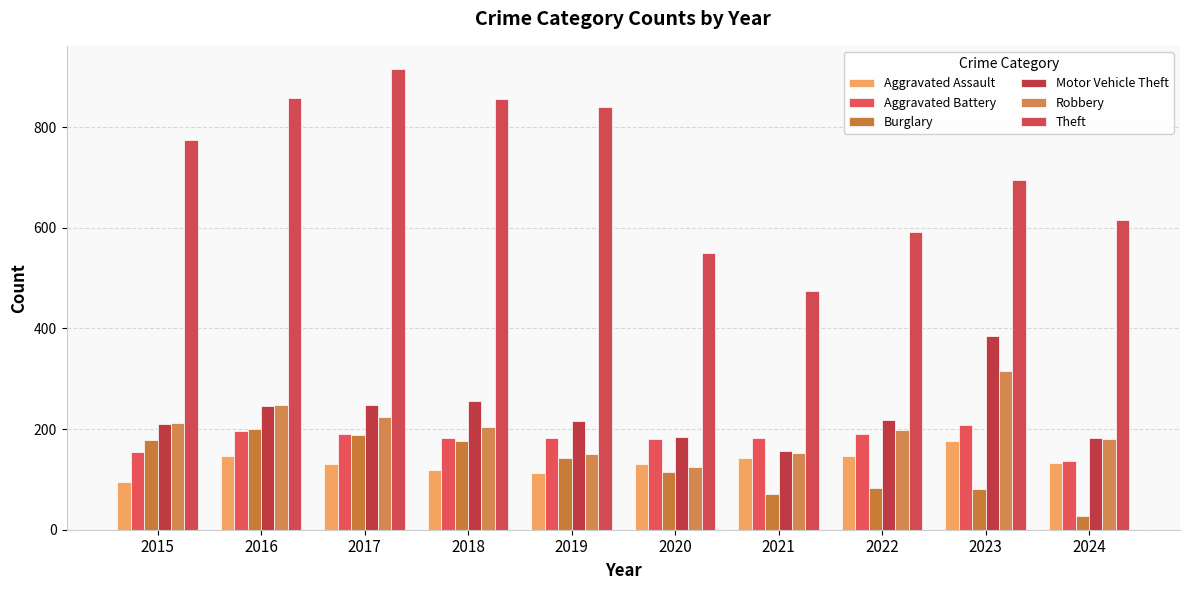

How many groups of bars are there?

10